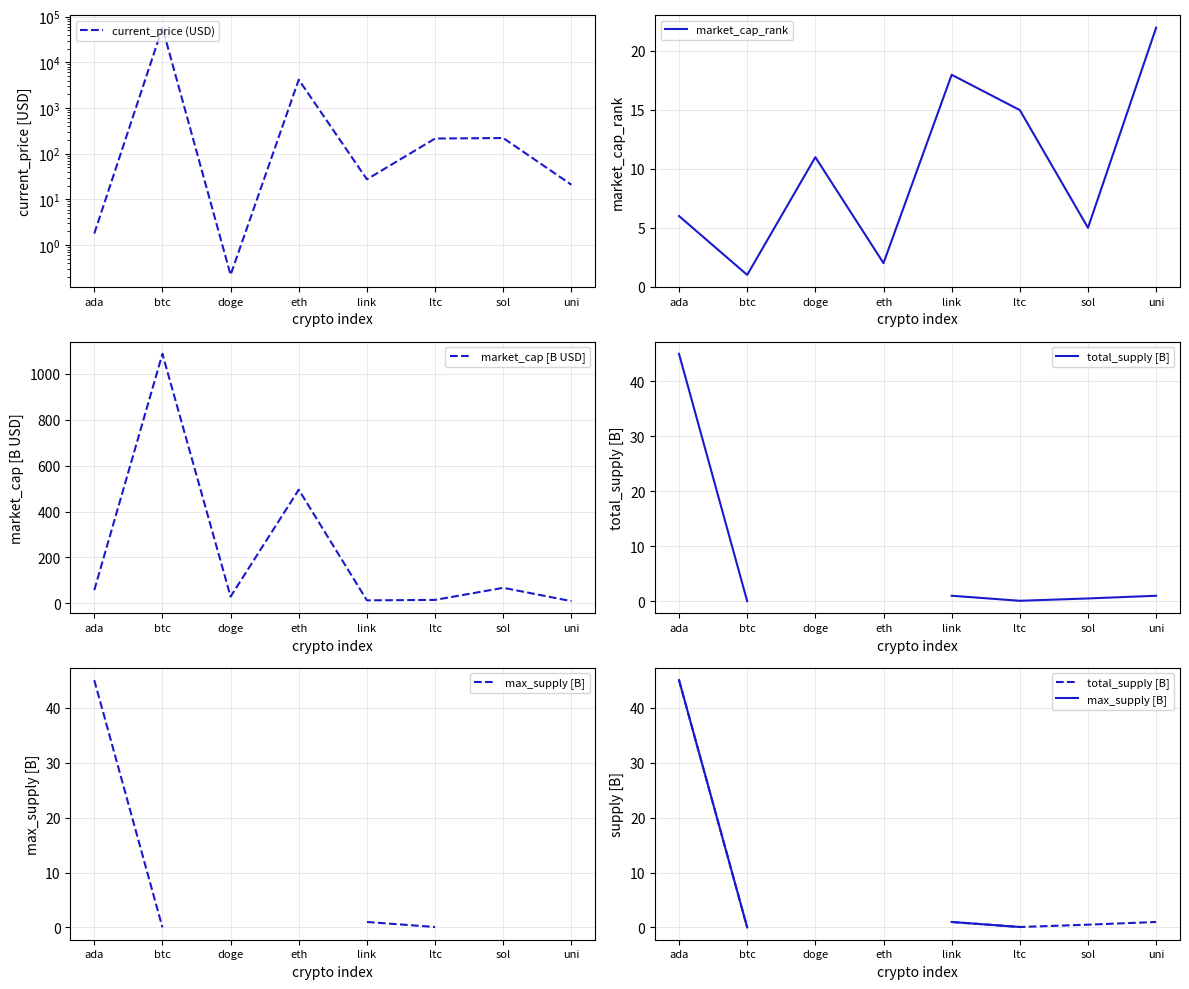

At which category does the chart reach its minimum across all series?

btc